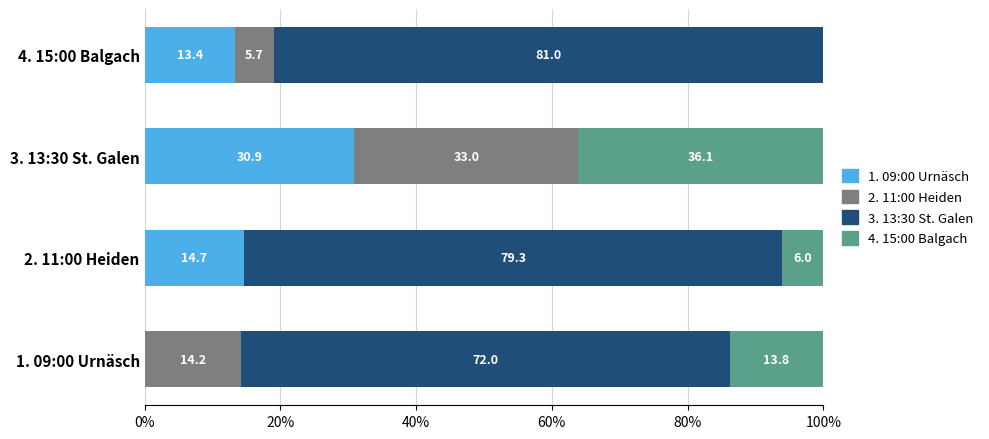

What is the highest value of the 1. 09:00 Urnäsch series?

30.9